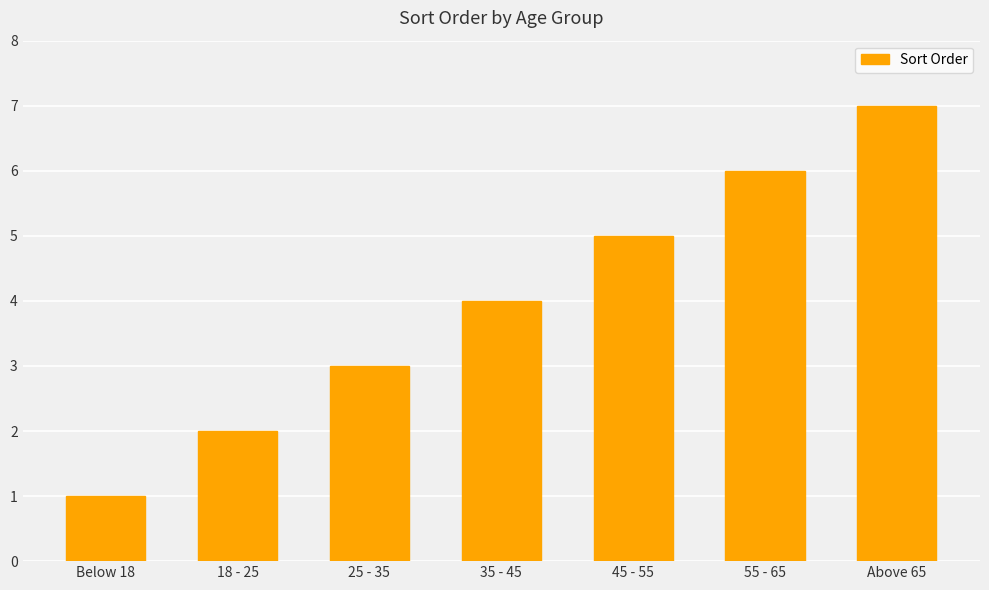

What is the maximum value shown in the chart?

7